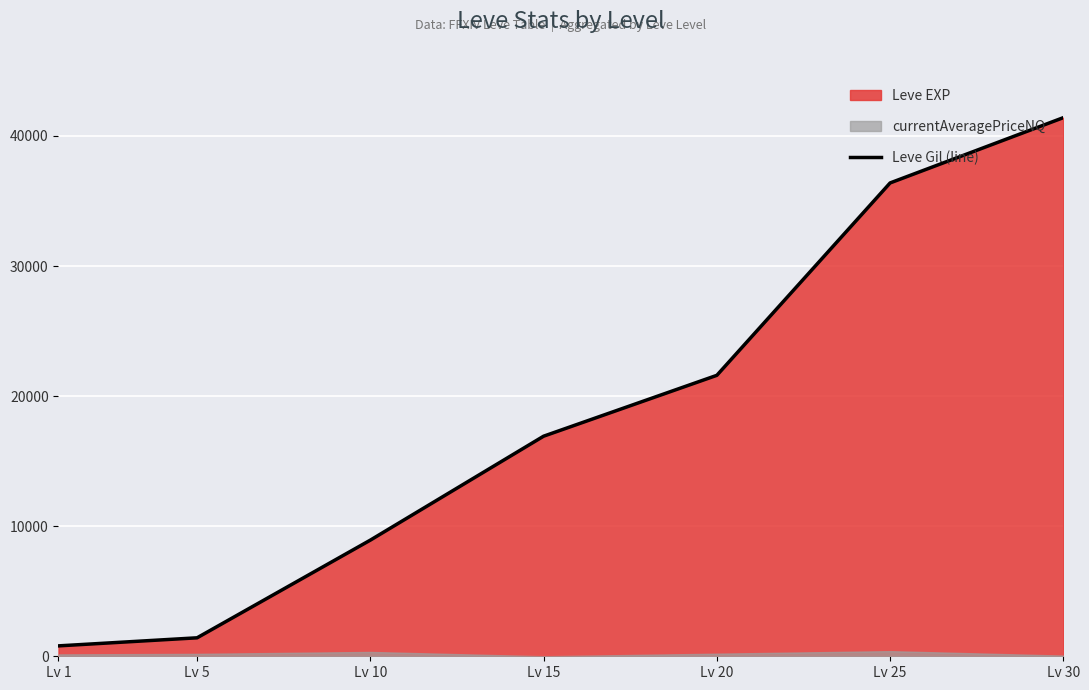

True or false: there are more than 2 points higher than both neighbors.

False